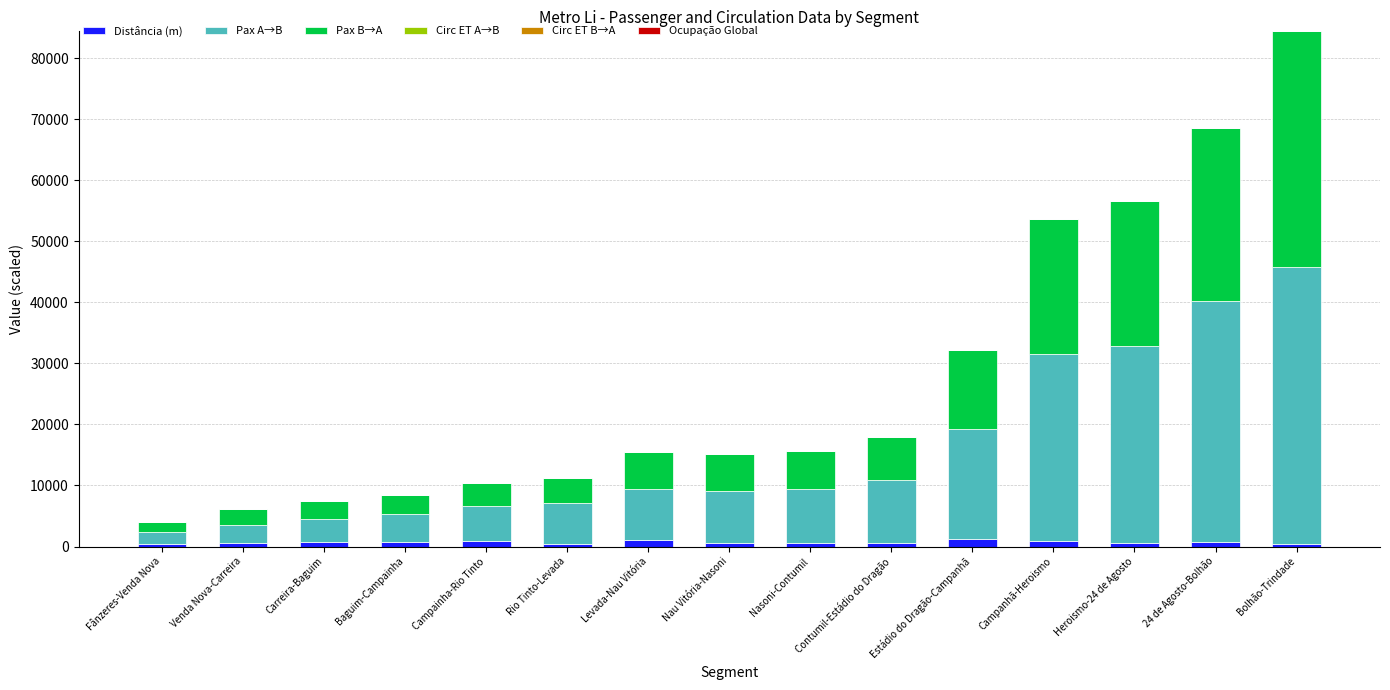

At which category is the sum across all series the highest?

Bolhão-Trindade